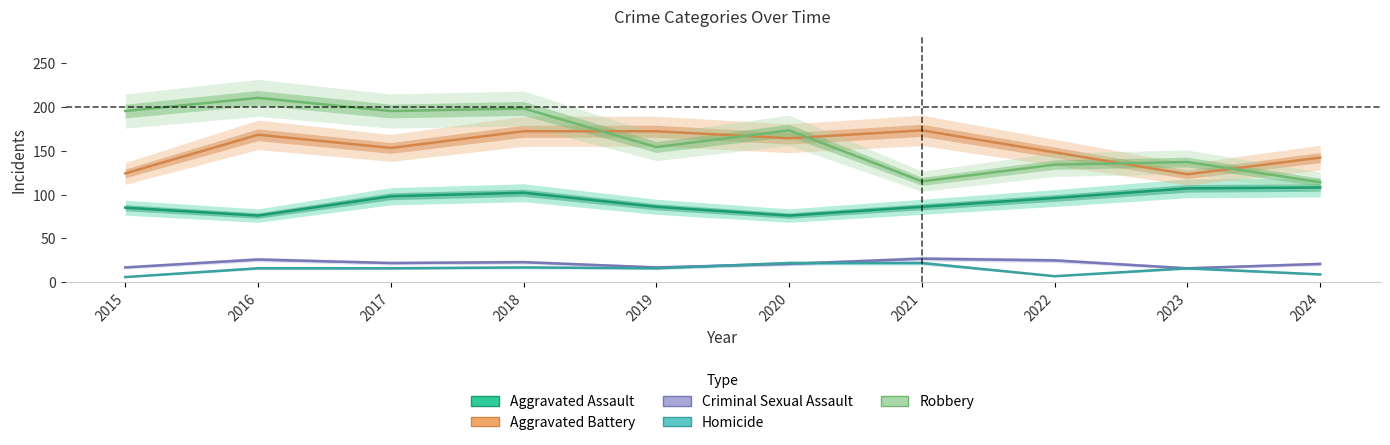

What is the difference between the highest and lowest values at 2023?

121